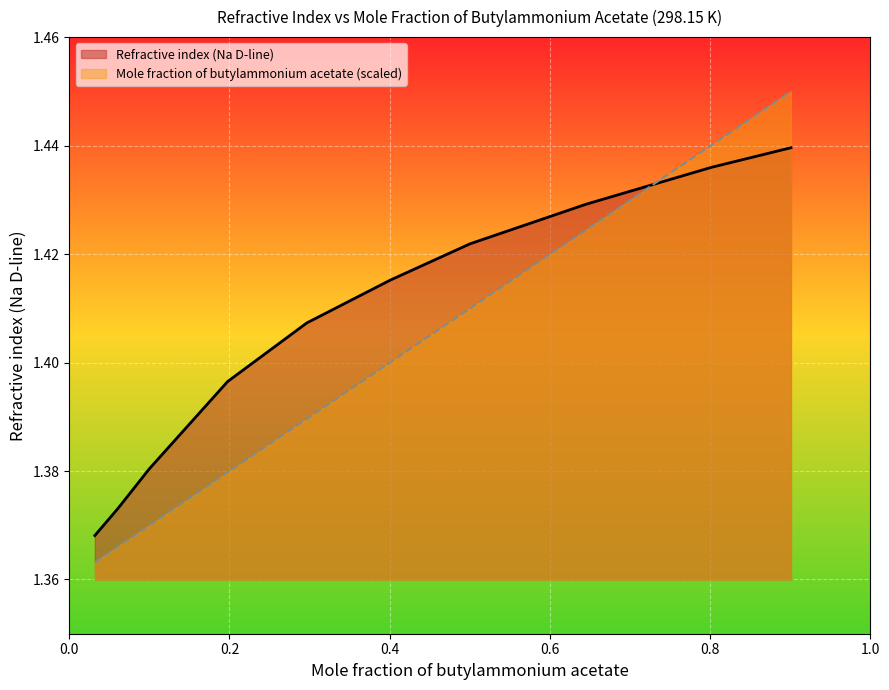

Is it true that Refractive index (Na D-line) equals 1.9 at 0.0319?

False